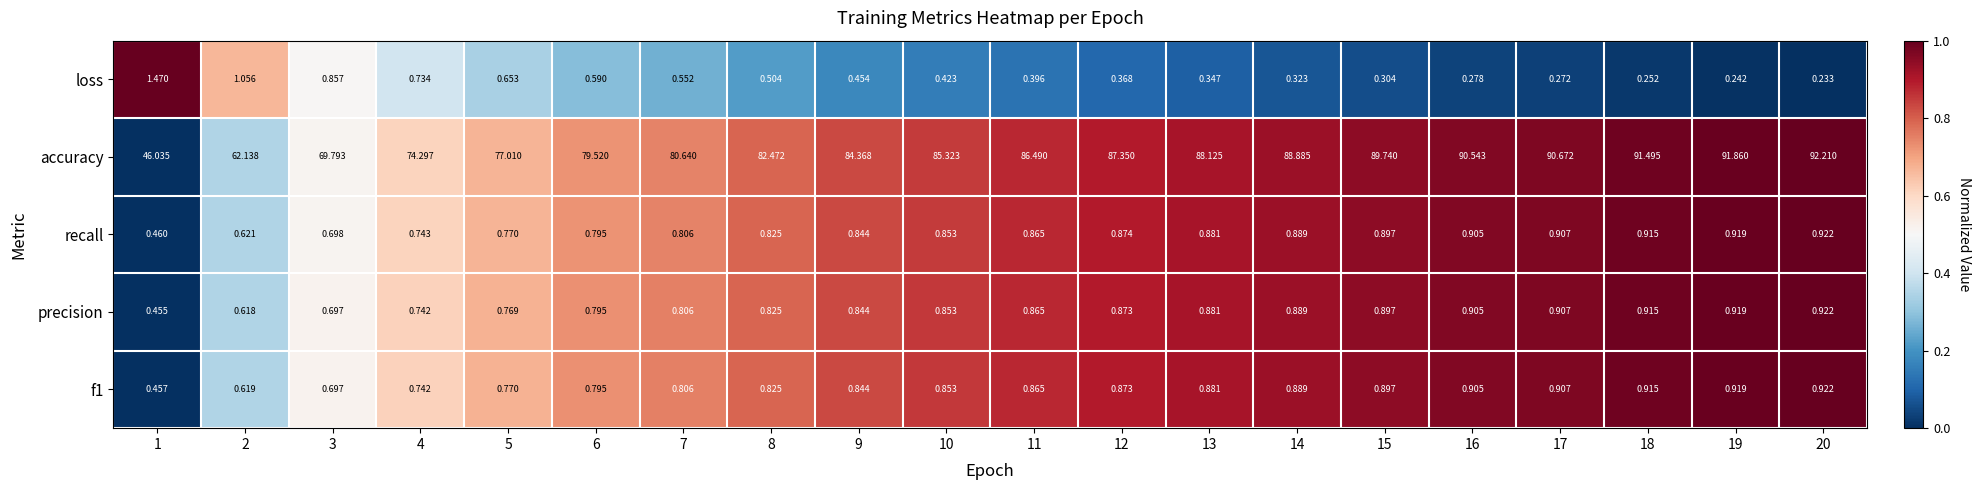

Which series has the widest spread of values?

accuracy